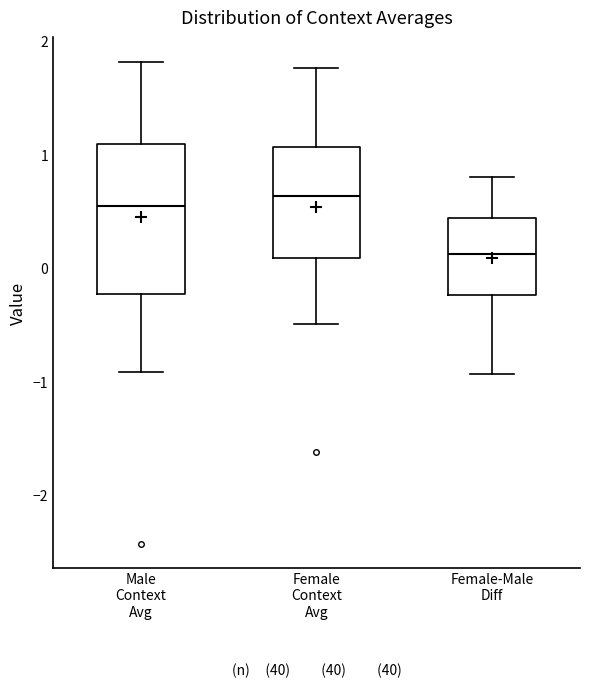

Reading left to right, transcribe this box plot: for each box, give where its median line is, the range the box spans, and where its two whiskers end, as read against the y-axis. The values are not printed on the chart, so give them approximately, as read against the axis.

Male Context Avg: median 0.6, box -0.2 to 1.1, whiskers -0.9 to 1.8
Female Context Avg: median 0.6, box 0.1 to 1.1, whiskers -0.5 to 1.8
Female-Male Diff: median 0.1, box -0.2 to 0.4, whiskers -0.9 to 0.8